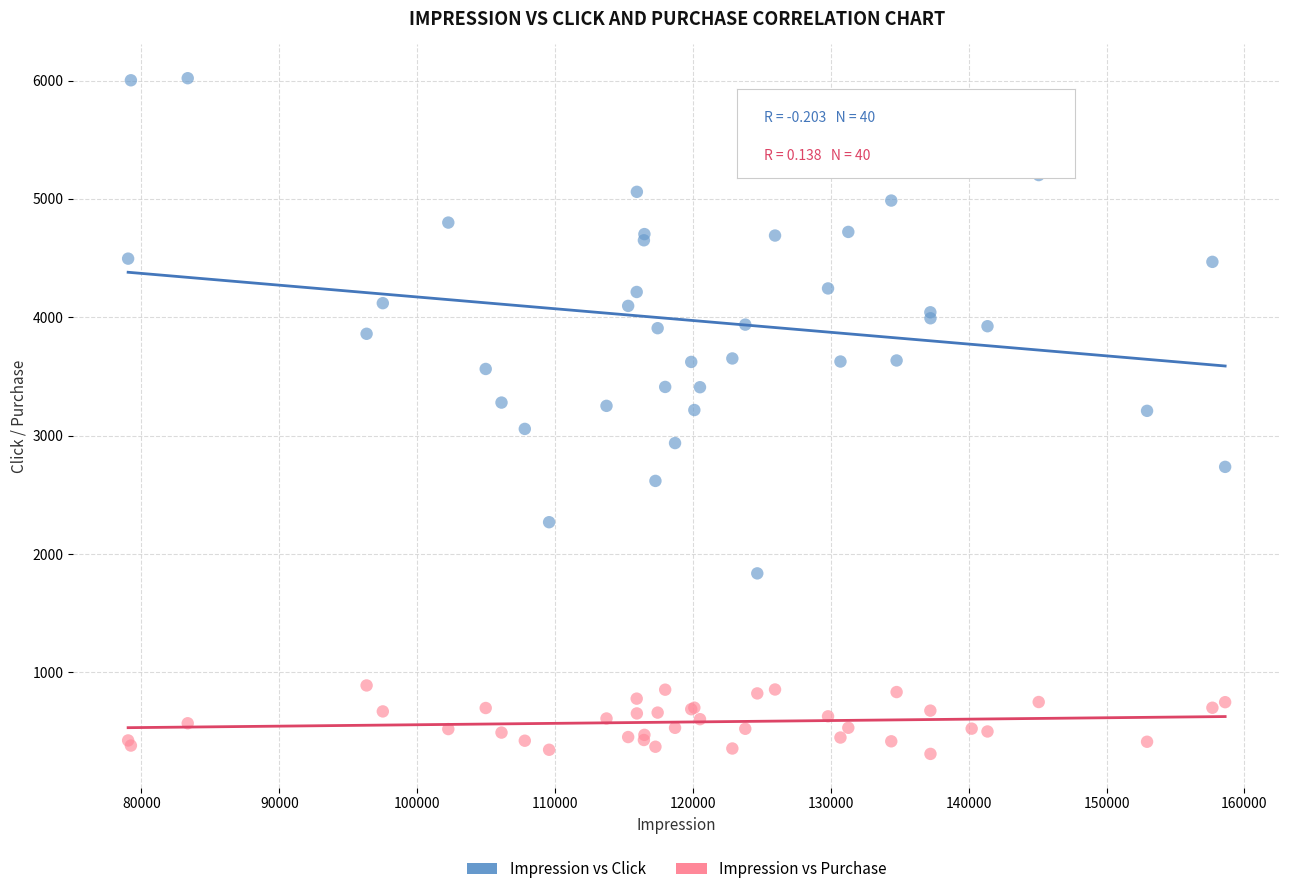

Which series reaches the maximum Y coordinate?

Impression vs Click